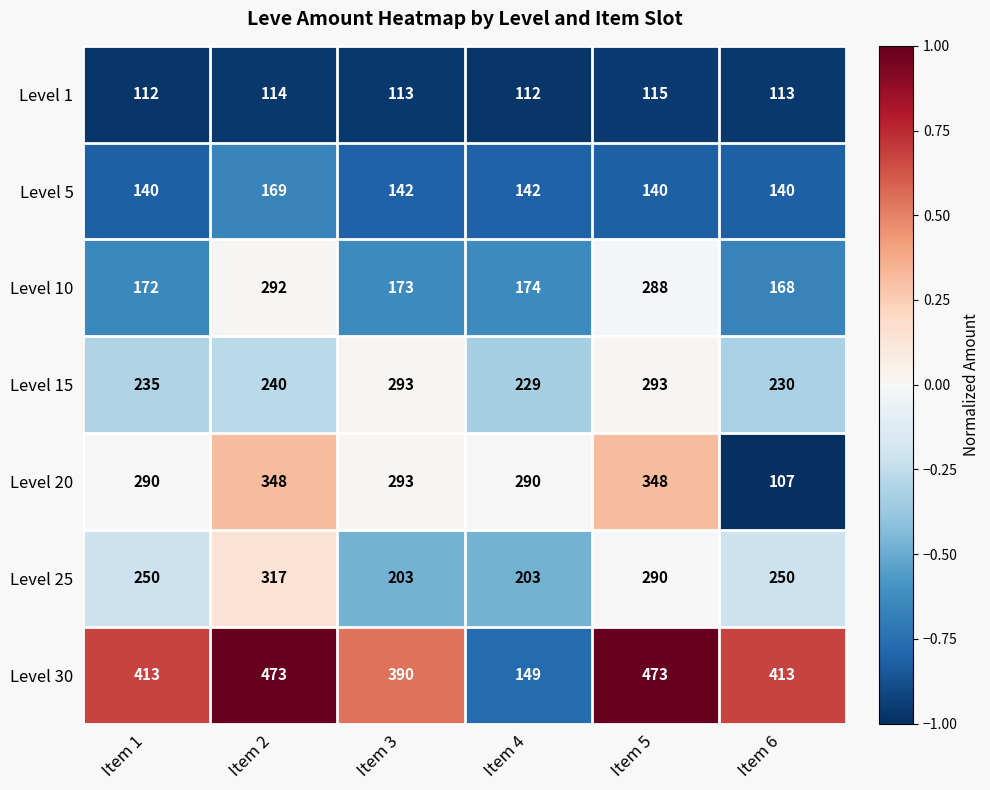

Between Item 4 and Item 6, which series saw the biggest shift?

Level 30